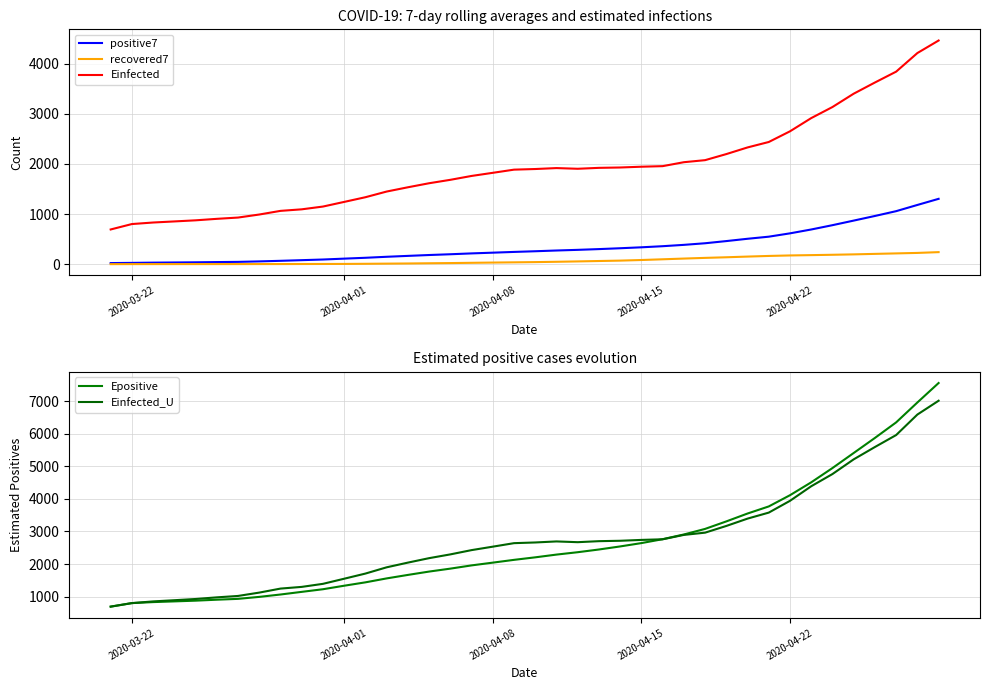

Is this an area chart (filled region under the line)?

No